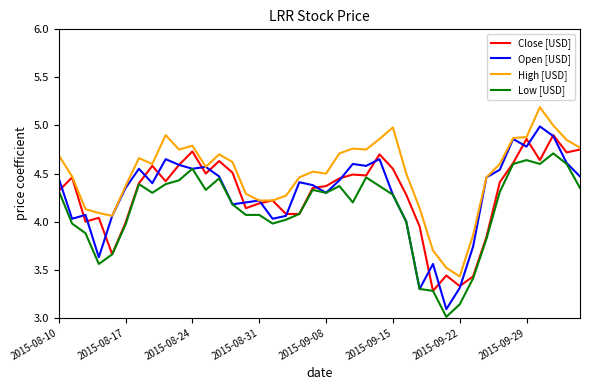

What is the greatest value displayed?

5.2